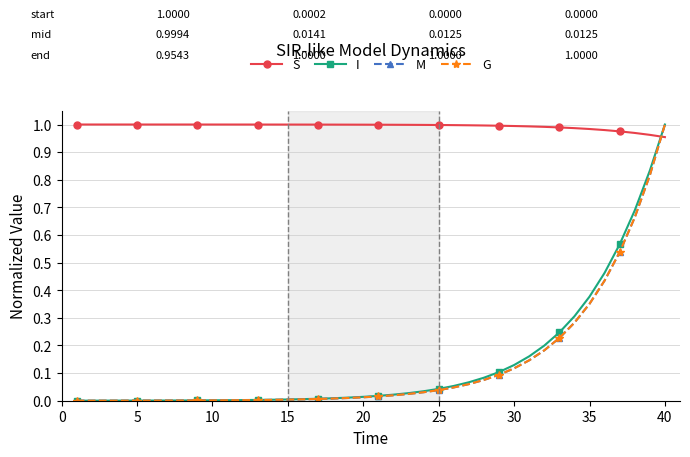

True or false: G and M cross at least once.

False